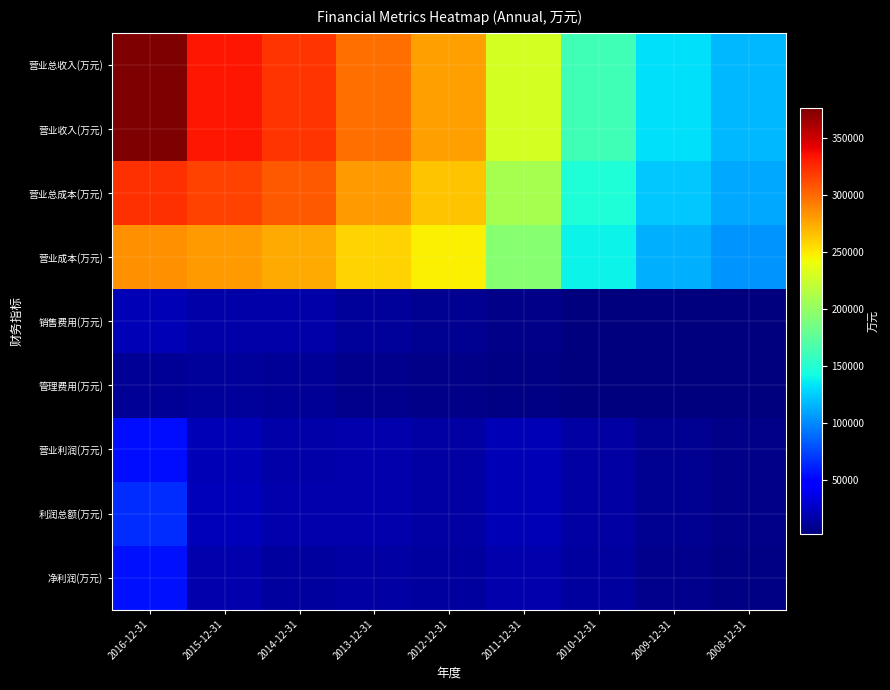

At how many categories does at least one series exceed 291020?

4